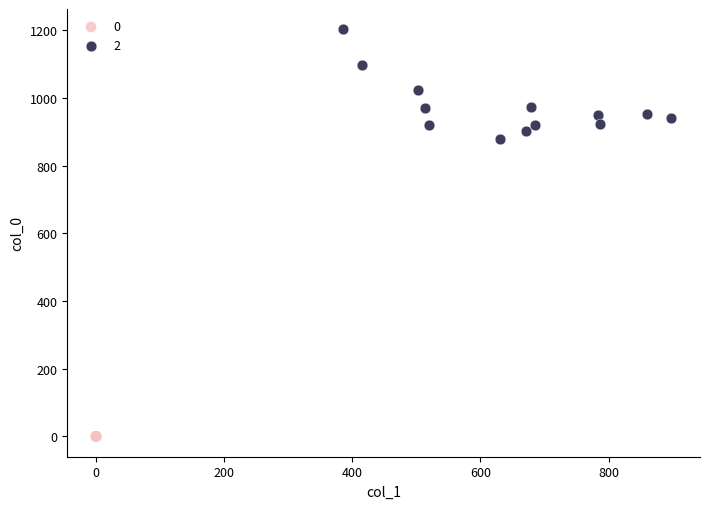

What are all the series names shown in the legend?

0, 2